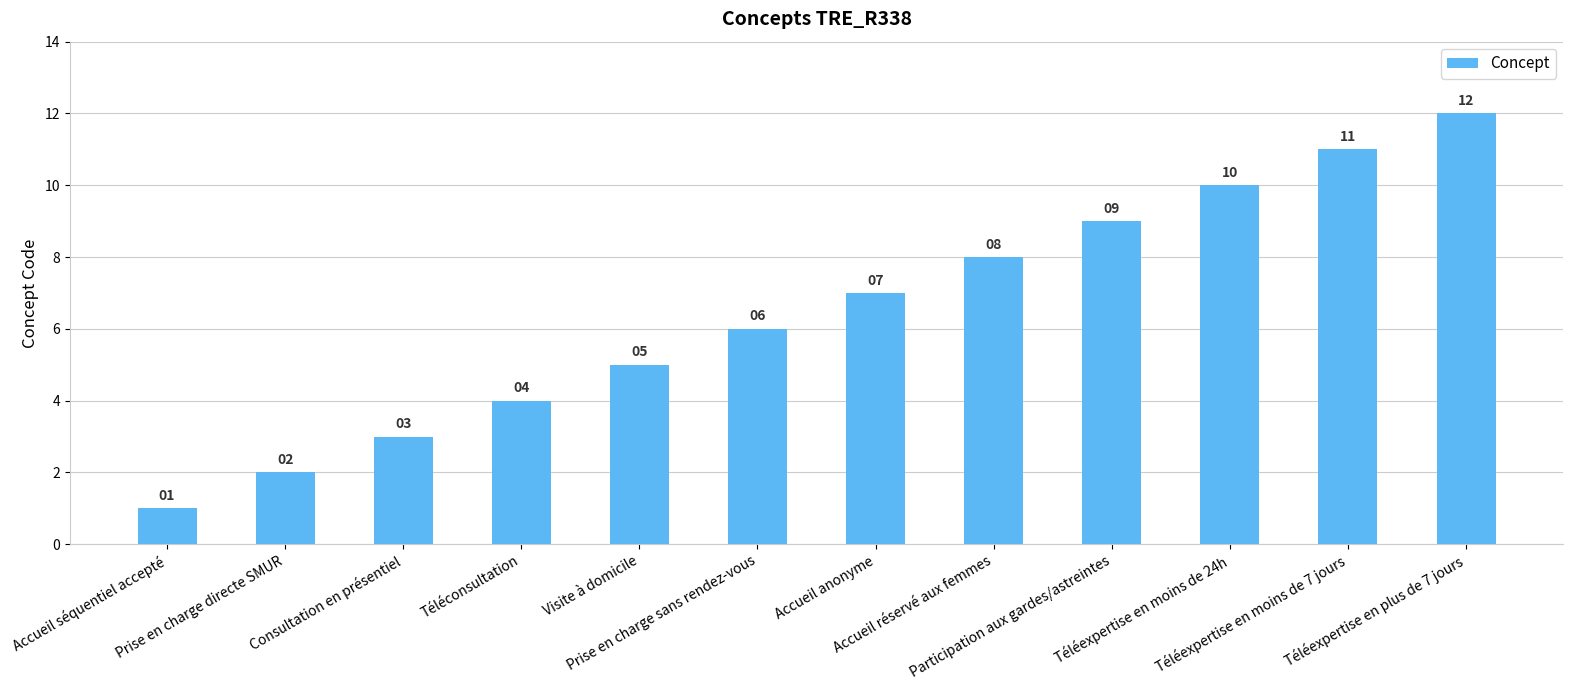

Approximately how many times larger is the value at Téléexpertise en moins de 7 jours compared to Prise en charge directe SMUR?

5.5